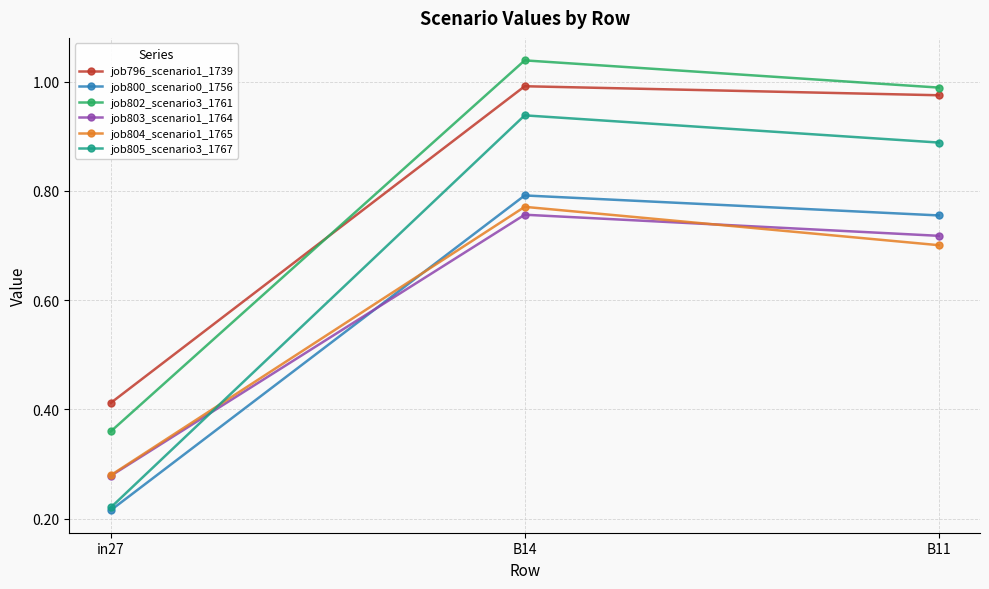

Count the job803_scenario1_1764 values in the range 0 to 1.

3